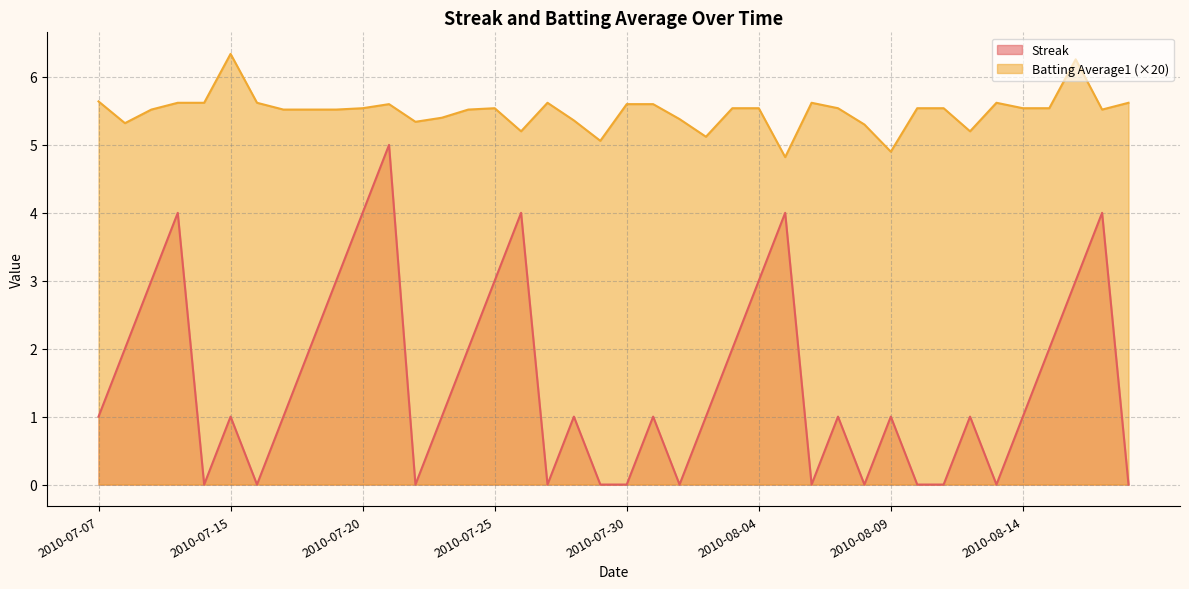

At how many categories does at least one series exceed 3?

40